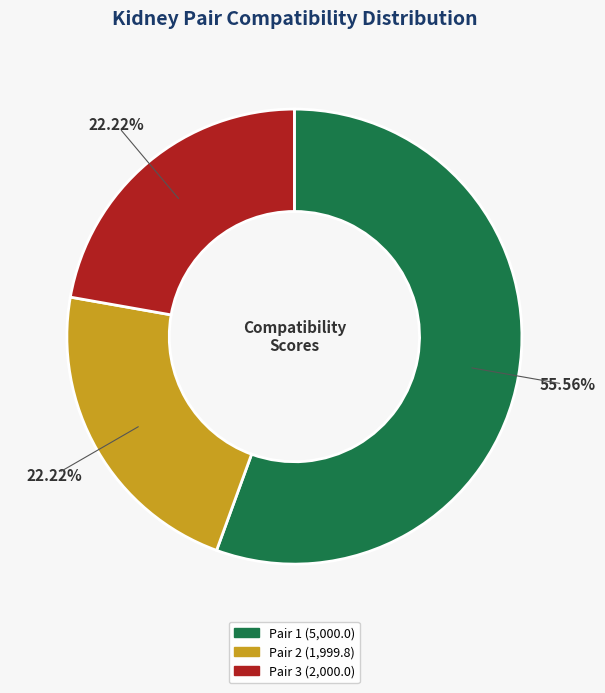

How many slices are in this pie chart?

3